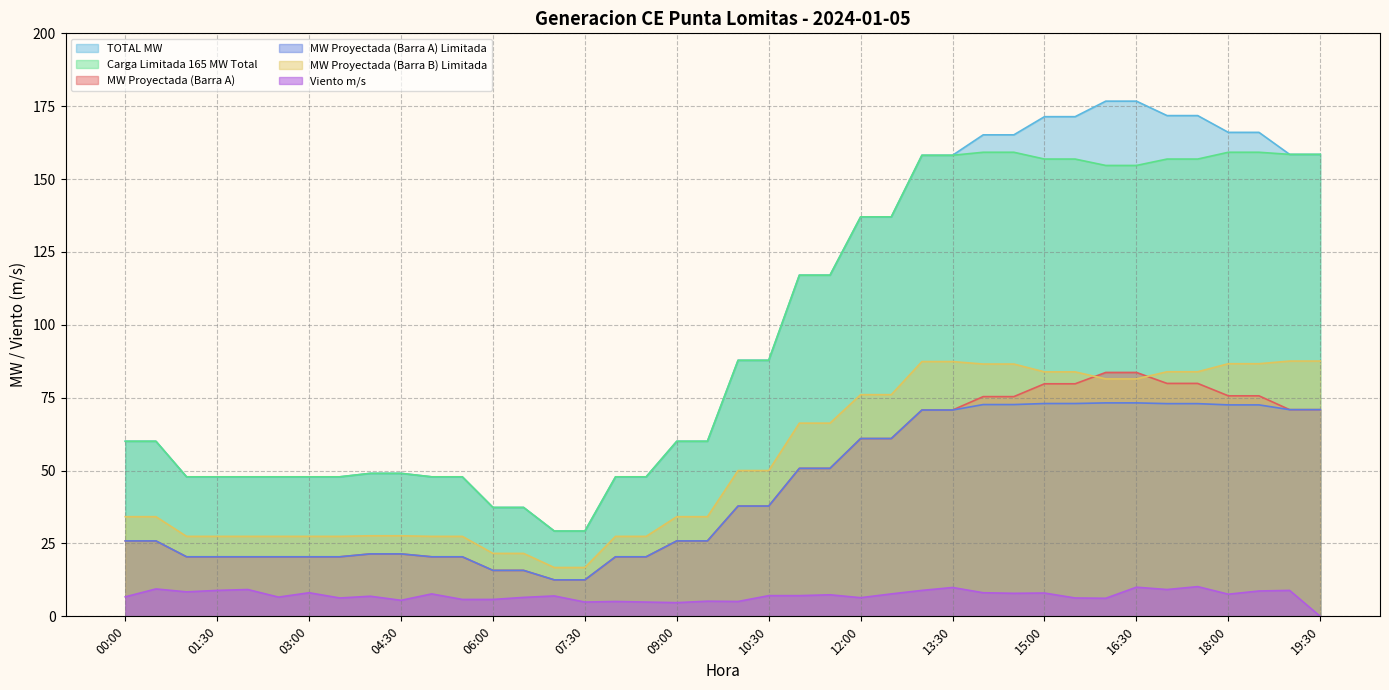

What is the sum of all MW Proyectada (Barra A) Limitada values?

1718.5